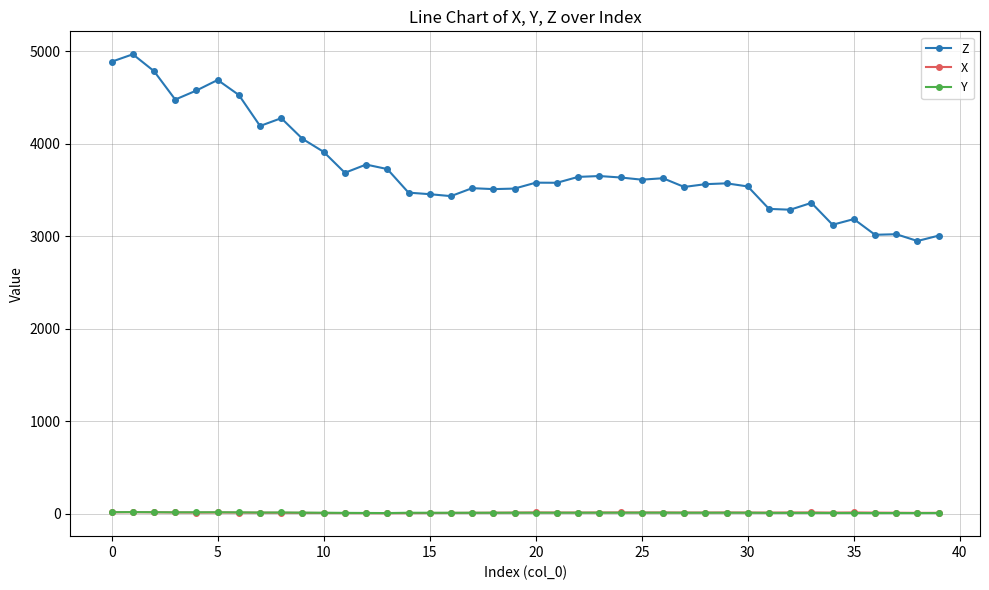

Which series has the largest total across all categories?

Z